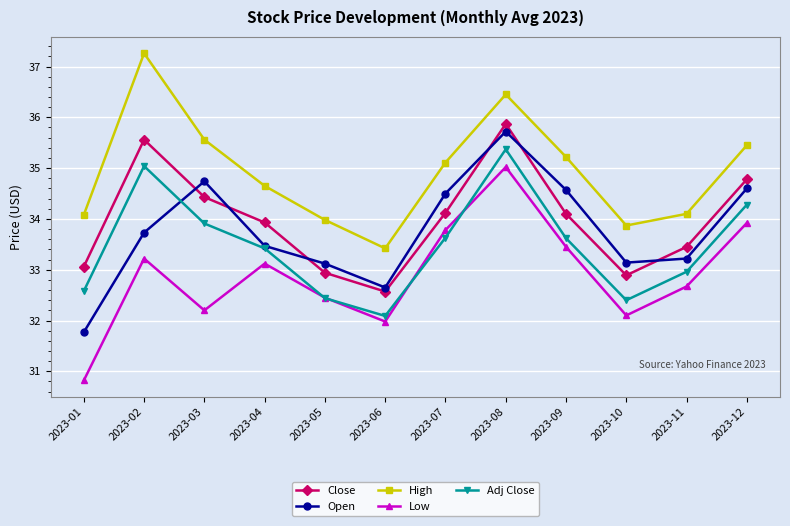

Between 2023-02 and 2023-03, which series saw the biggest shift?

High